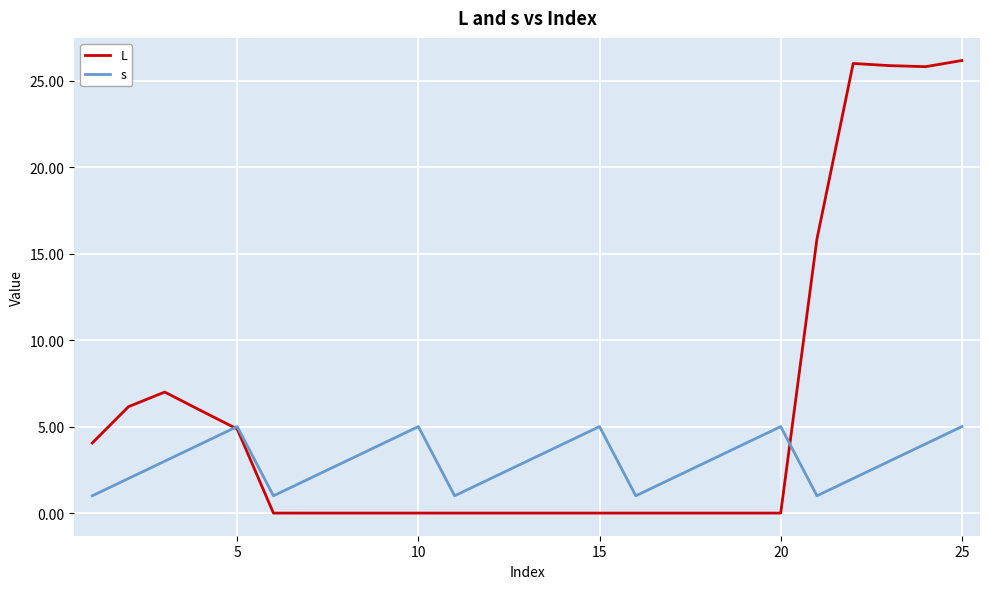

List the series in order of their peak value, lowest first.

s, L